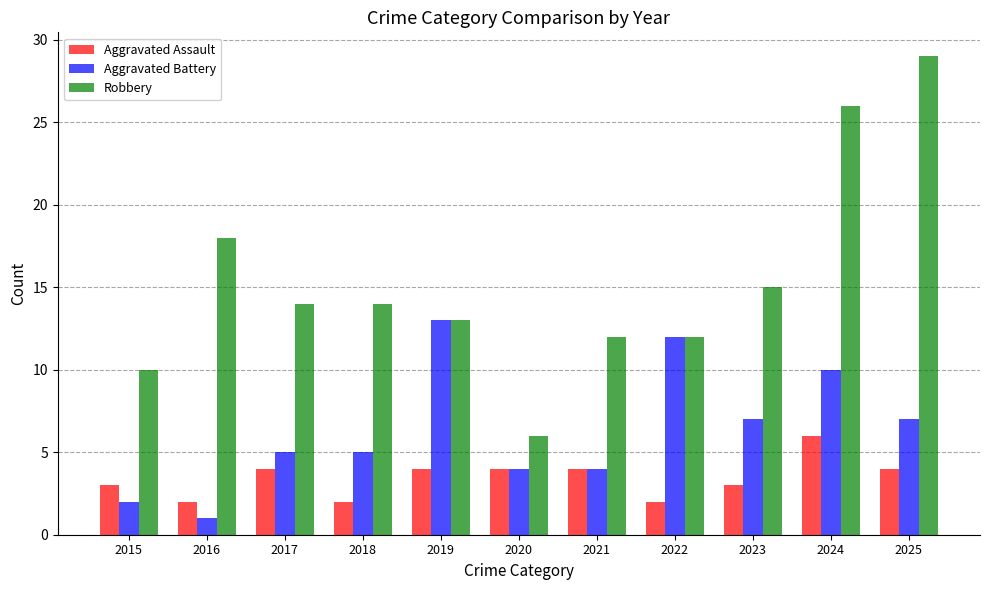

Are the bars horizontal?

No